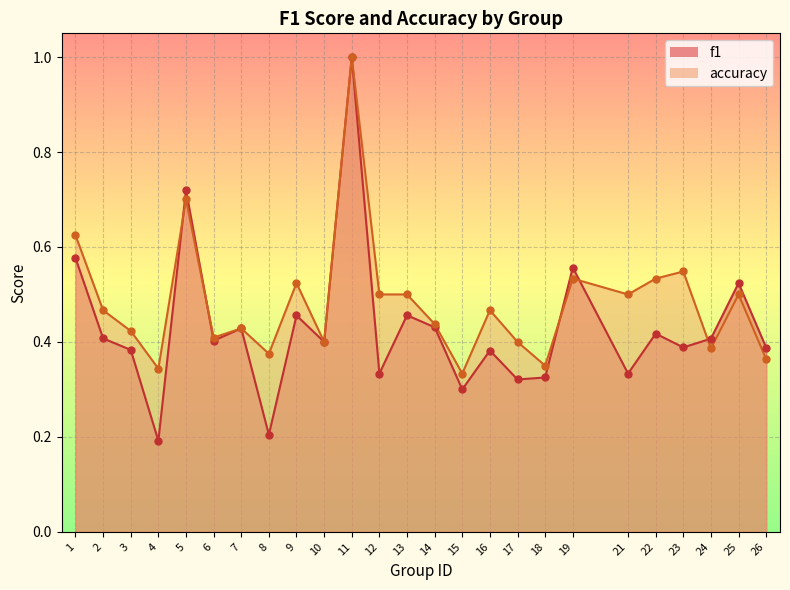

Which series contains the lowest Y value?

f1